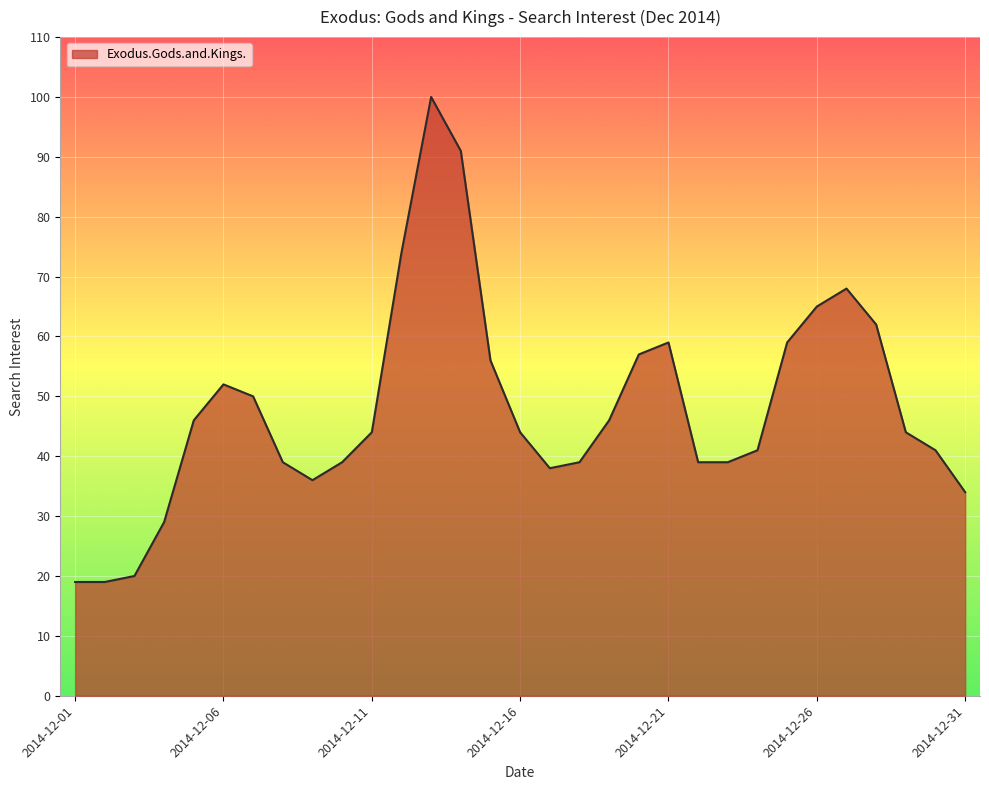

What is the smallest value displayed?

19